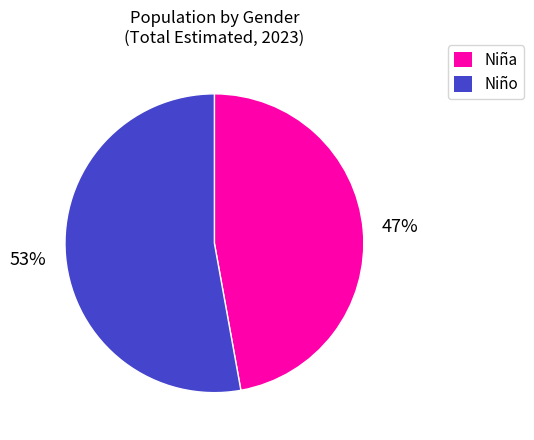

How many segments does this pie chart have?

2